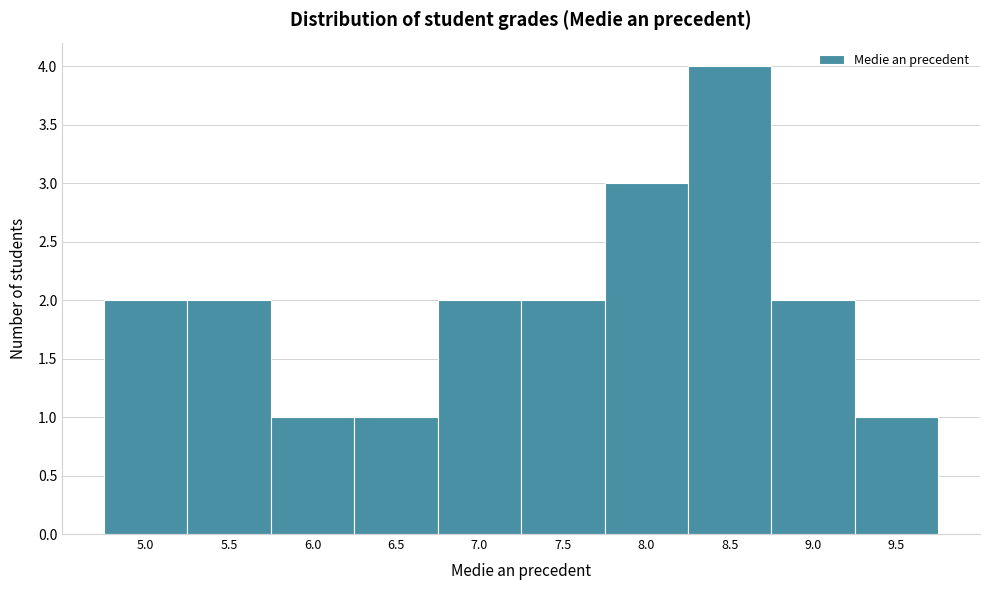

Reading left to right, list all the values displayed in this chart.

2	2	1	1	2	2	3	4	2	1